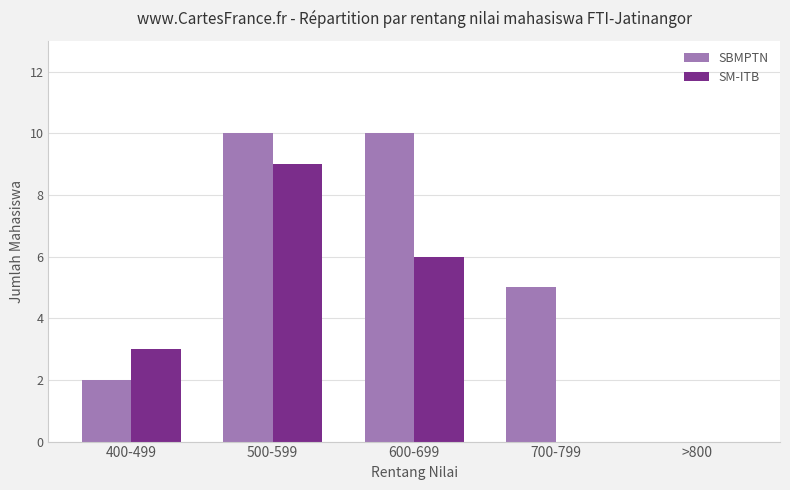

Is the value of SBMPTN at 400-499 greater than the value of SM-ITB at 600-699?

No